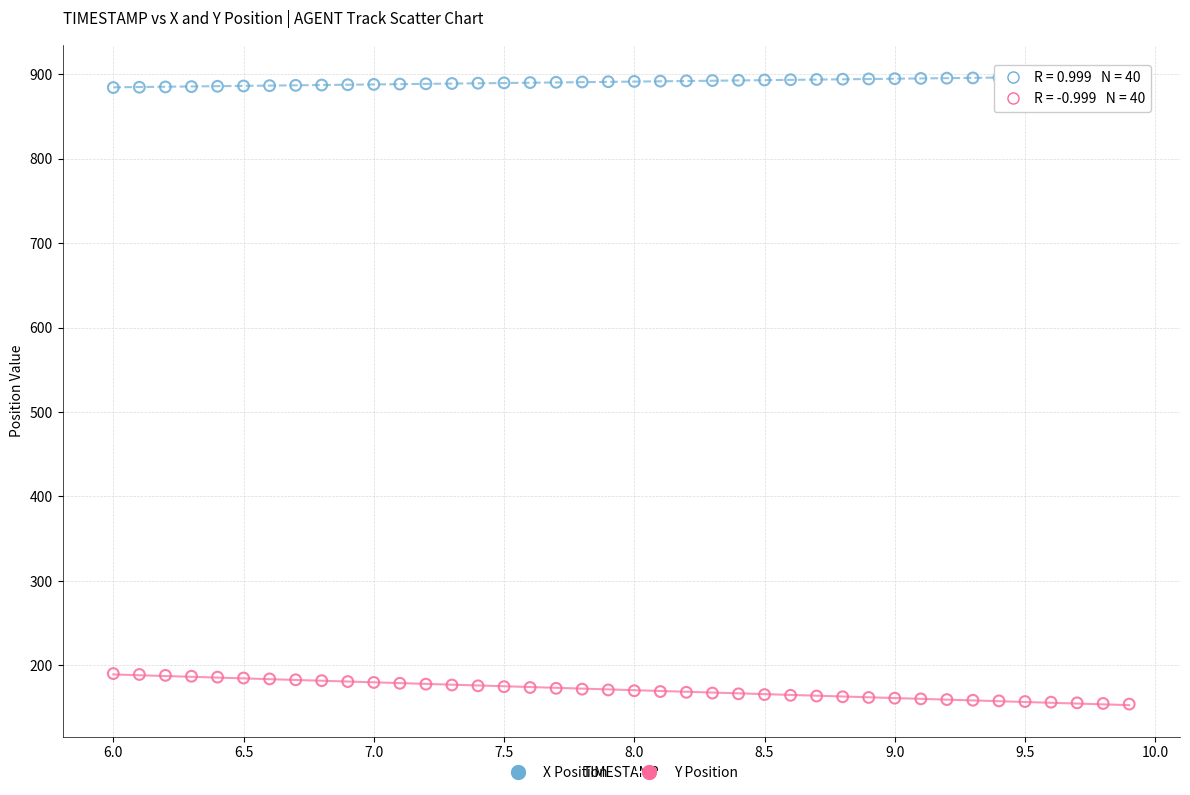

Which series contains the lowest Y value?

Y Position